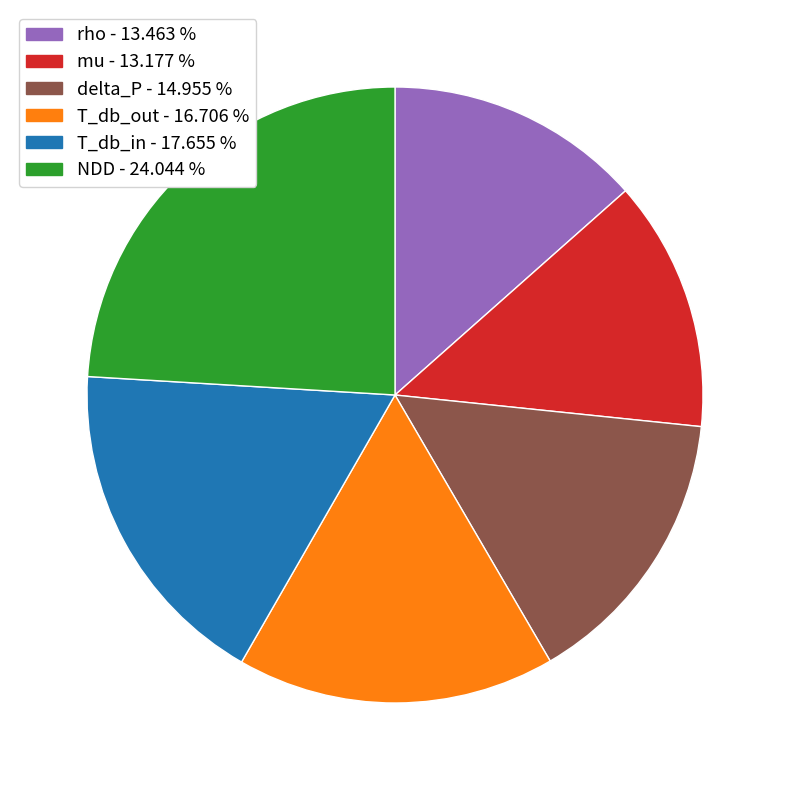

Does any single category account for the majority?

No